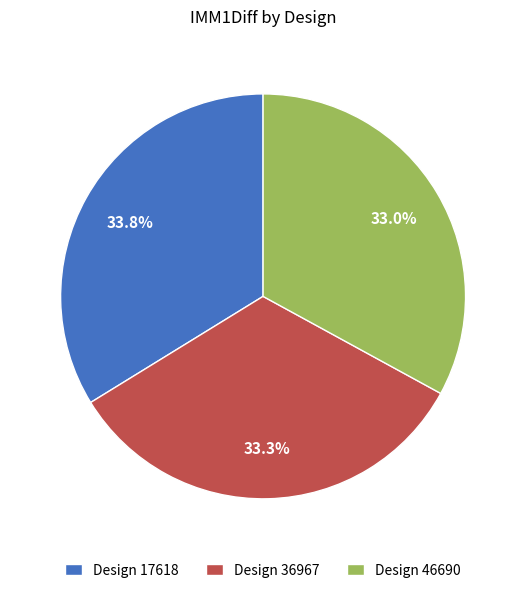

Between Design 36967 and Design 17618, which is larger?

Design 17618